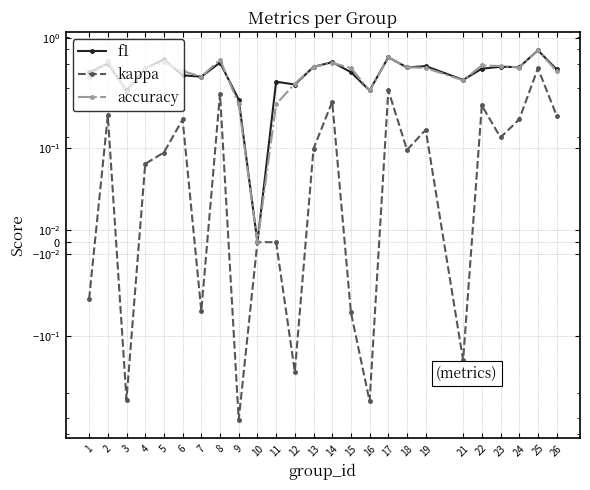

The value of accuracy at 11 is 0.2. True or false?

True